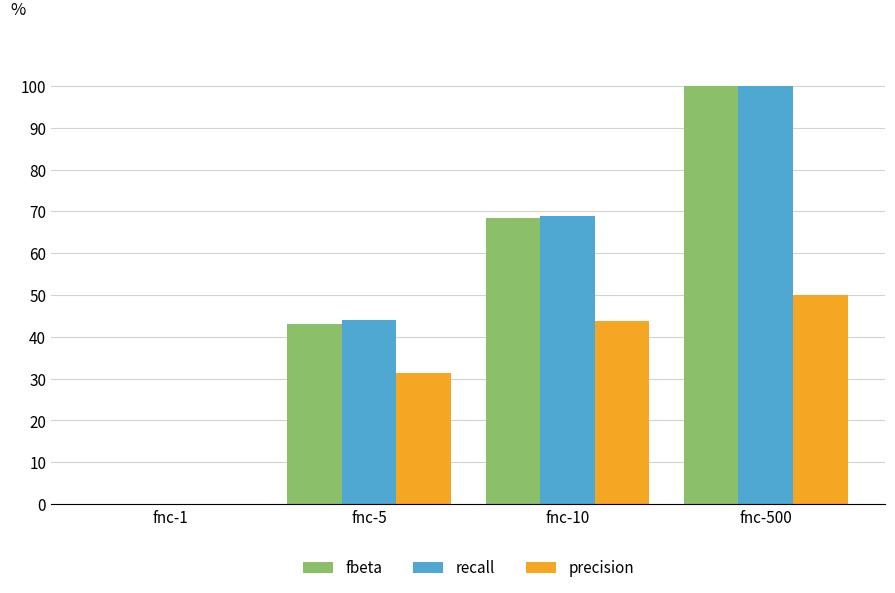

What is the difference between the fbeta values at fnc-5 and fnc-10?

25.3